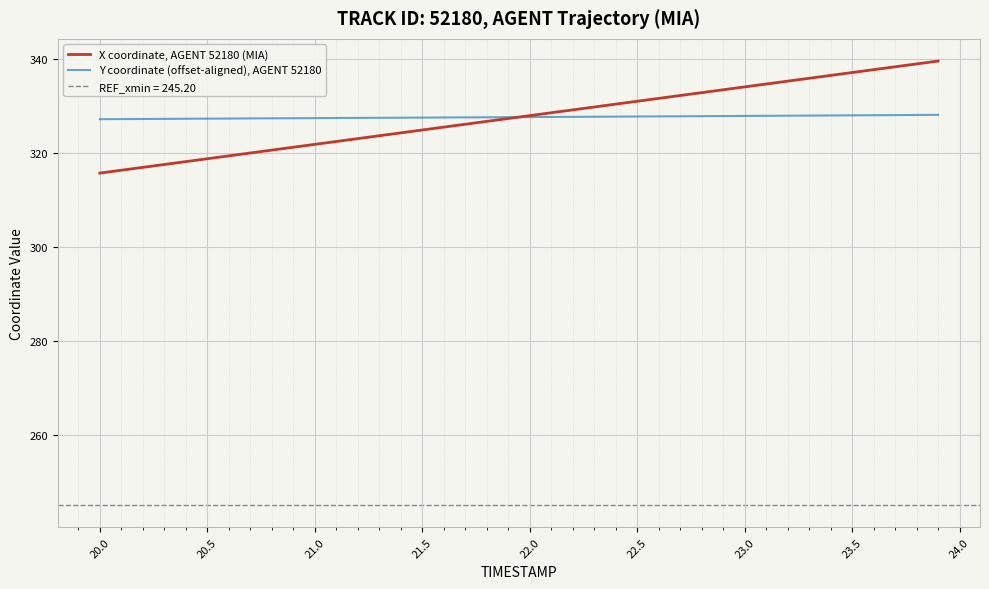

How many intersections are there between X coordinate, AGENT 52180 (MIA) and Y coordinate (offset-aligned), AGENT 52180?

1